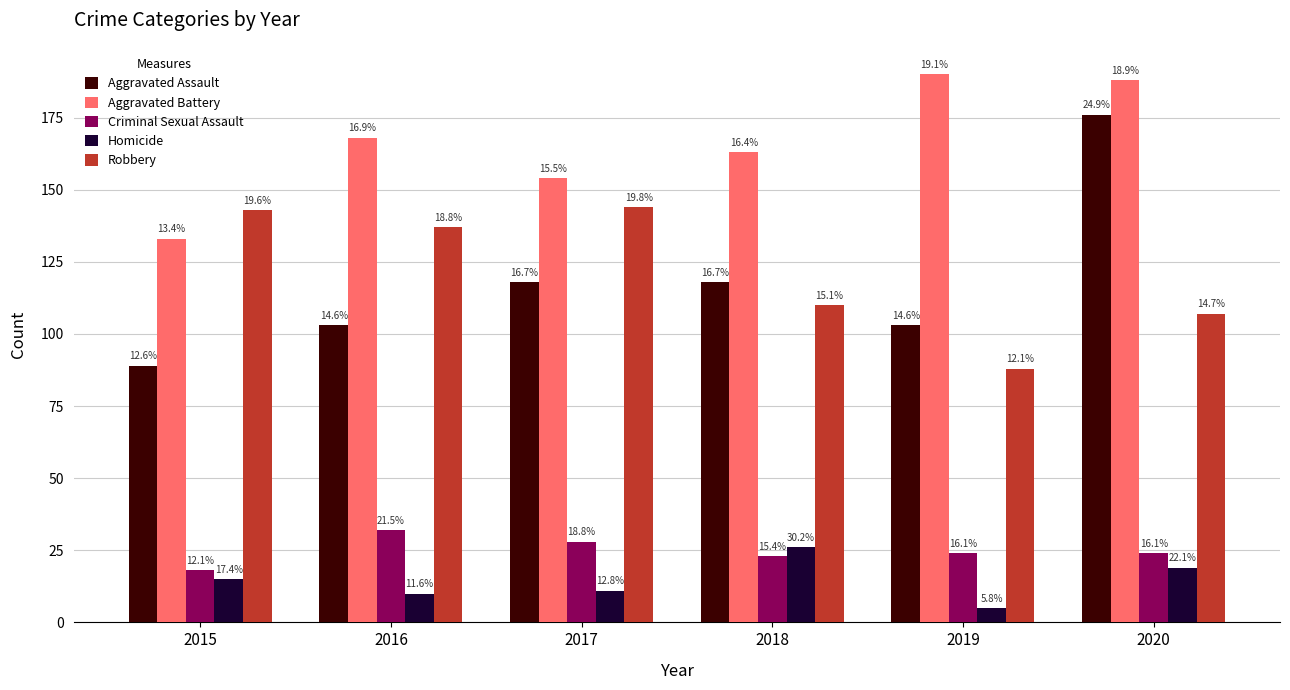

What are all the series names shown in the legend?

Aggravated Assault, Aggravated Battery, Criminal Sexual Assault, Homicide, Robbery